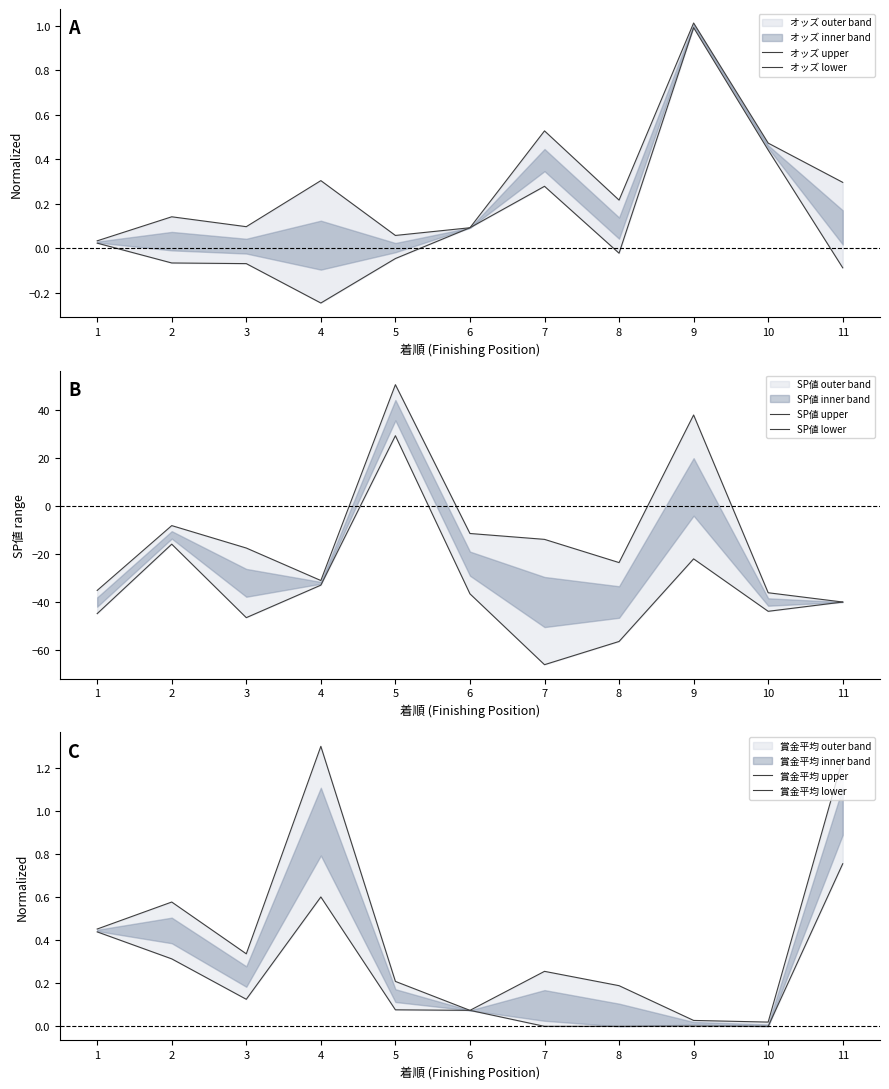

What is the sum of all SP値 lower values?

-375.9